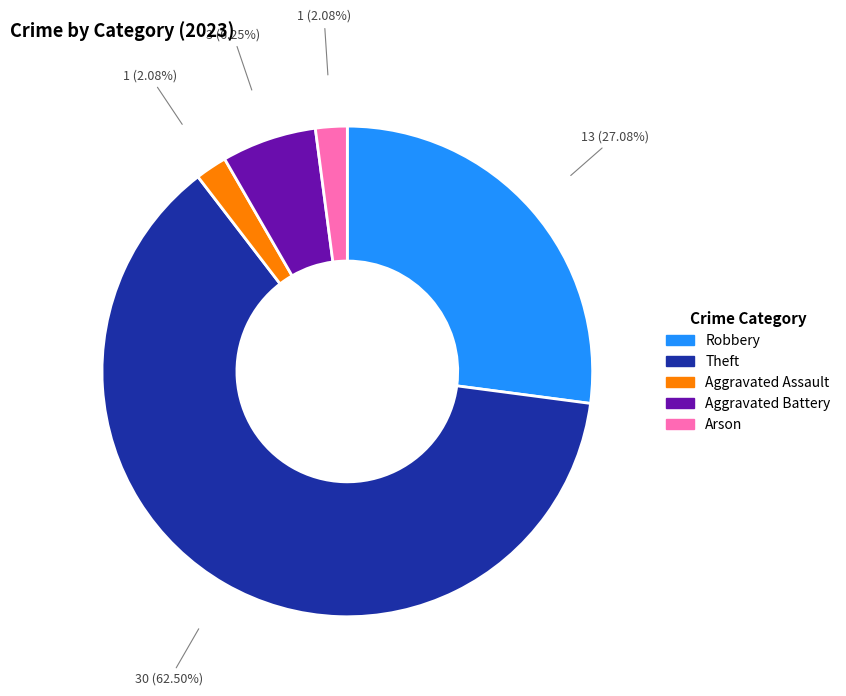

How many slices are in this pie chart?

5